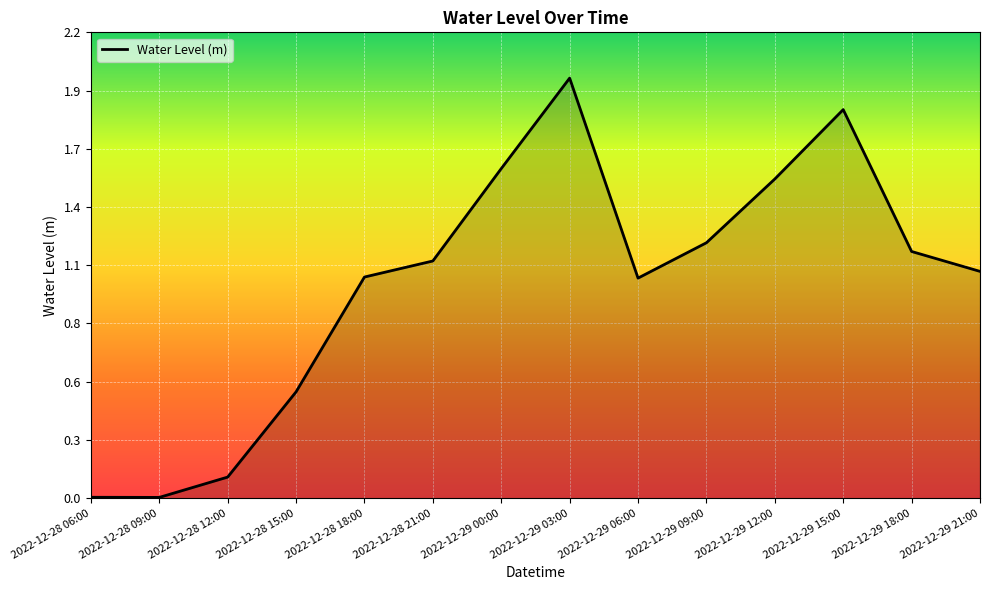

What is the sum of all values?

14.1